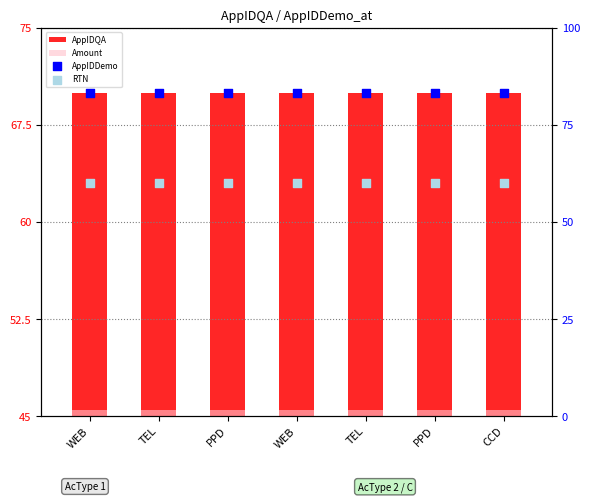

Which series has the largest total across all categories?

AppIDDemo